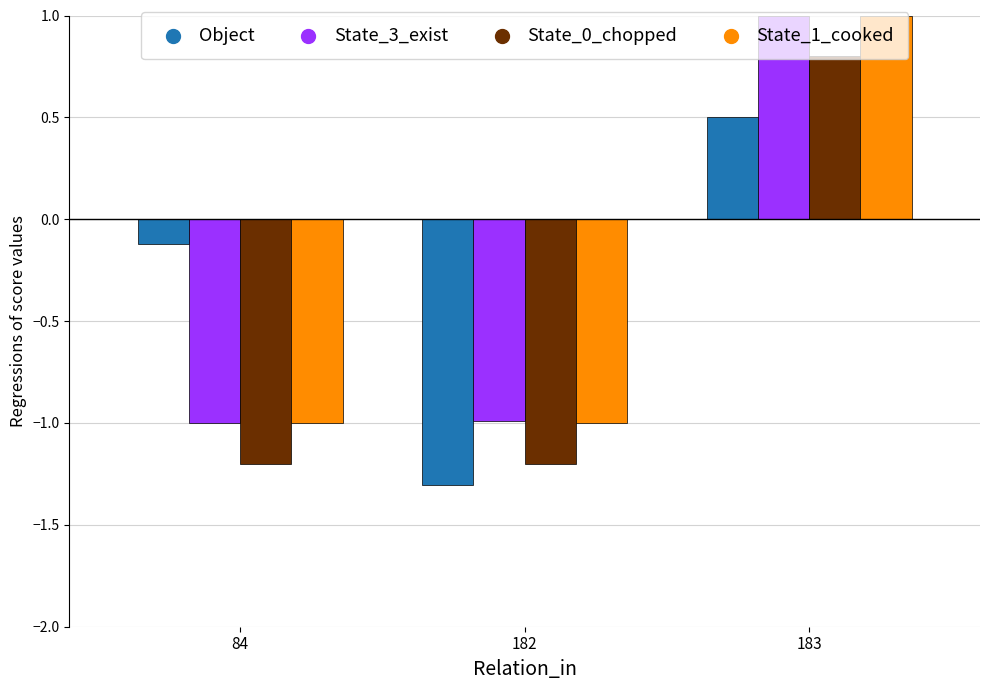

What is the total value across all series at 183?

3.3